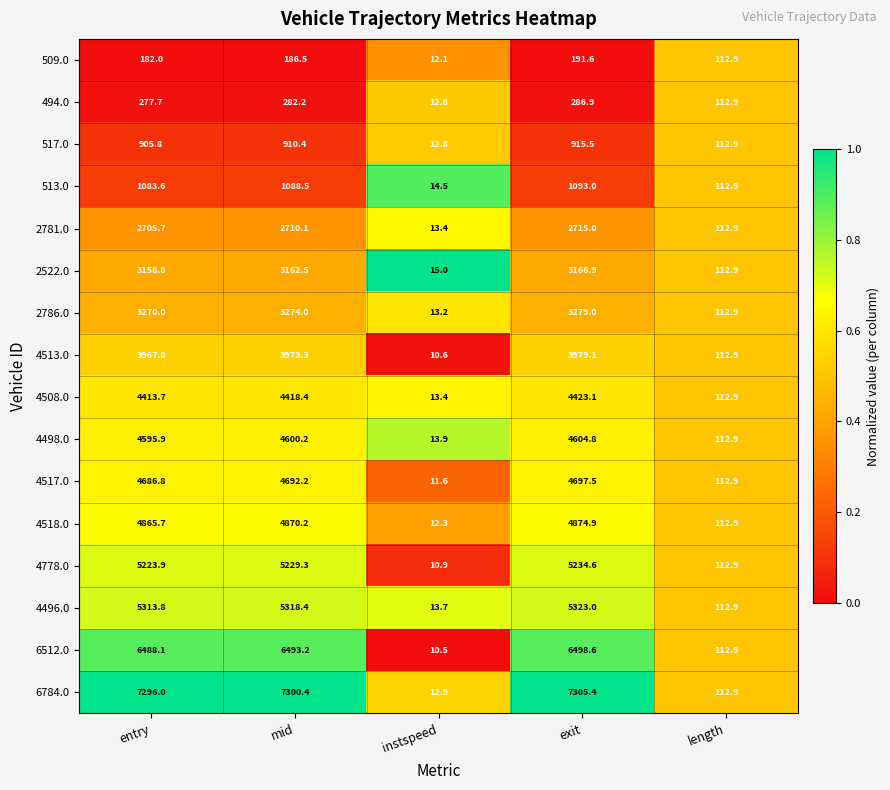

What is the minimum value shown in the chart?

10.5